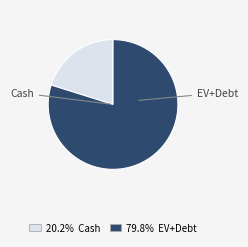

How many segments does this pie chart have?

2